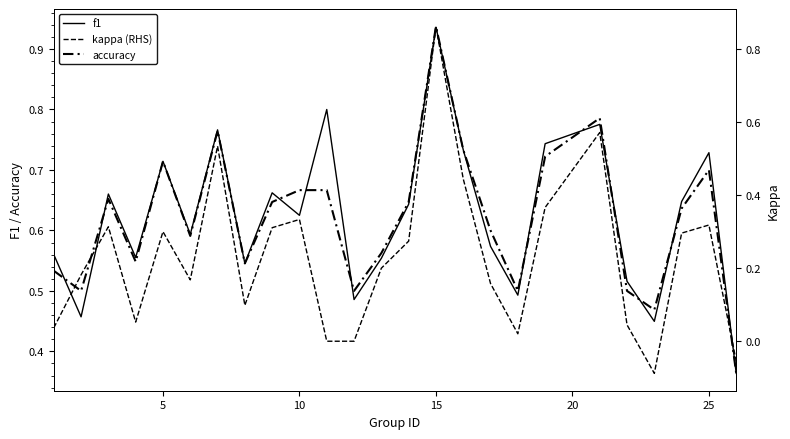

What are all the series names shown in the legend?

f1, accuracy, kappa (RHS)